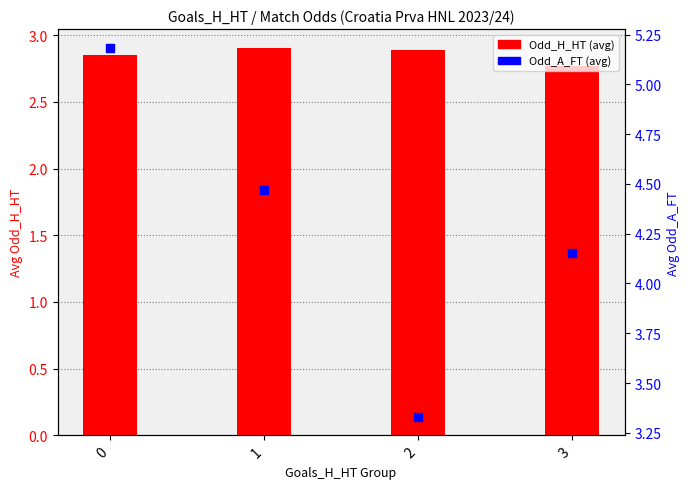

What are all the series names shown in the legend?

Odd_H_HT (avg), Odd_A_FT (avg)